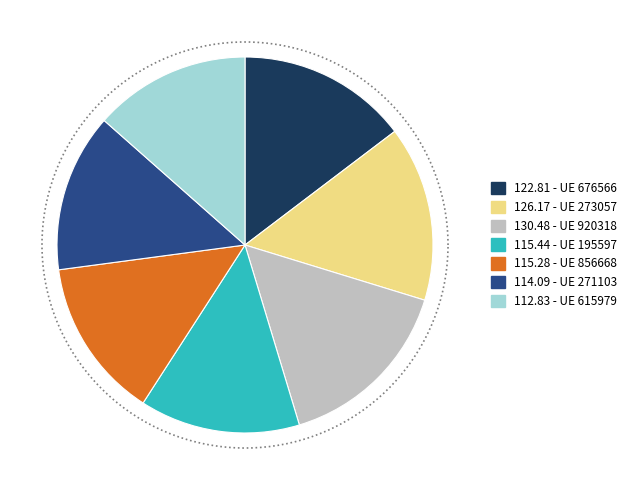

Do 856668 and 195597 together represent more than half of the pie?

No